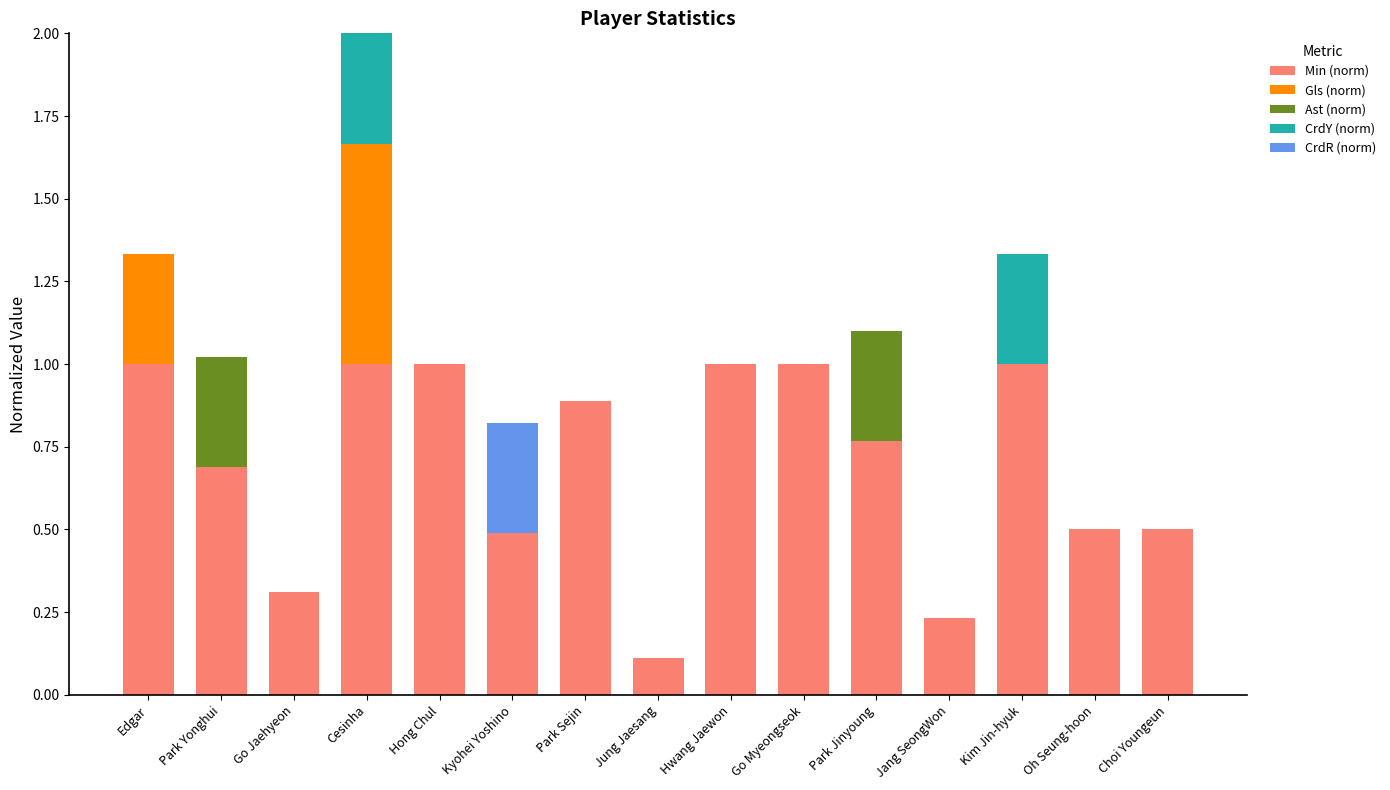

The value of Min (norm) at Oh Seung-hoon is 0.8. True or false?

False